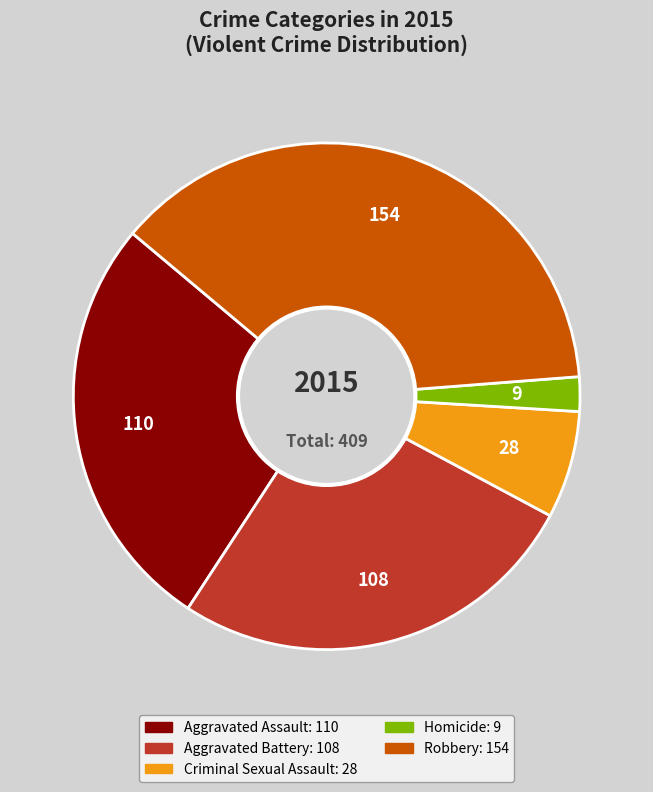

What is the ratio of the value at Criminal Sexual Assault to the value at Aggravated Battery?

0.3